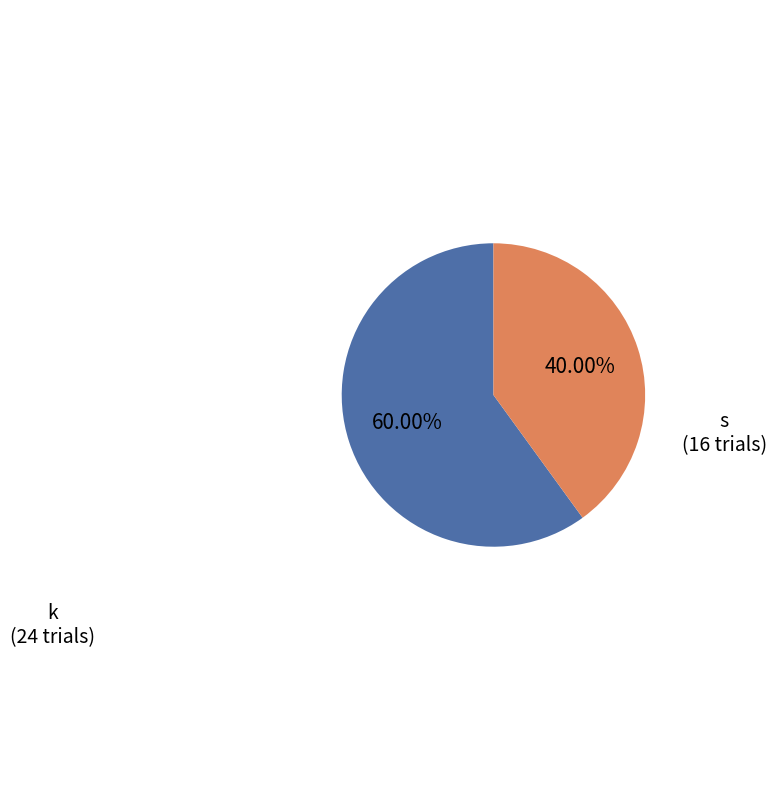

Is there a majority slice in this chart?

Yes